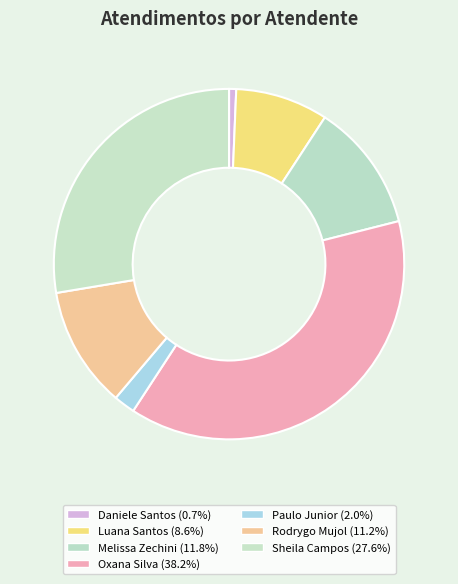

Rank the categories by value from highest to lowest.

Oxana Andreli da Silva, Sheila Catarina de Campos, Melissa Maria Caleffi Zechini, Rodrygo Moura Mujol, Luana Cristine Sa dos Santos, Paulo Roberto da Silva Junior, Daniele Aparecida dos Santos